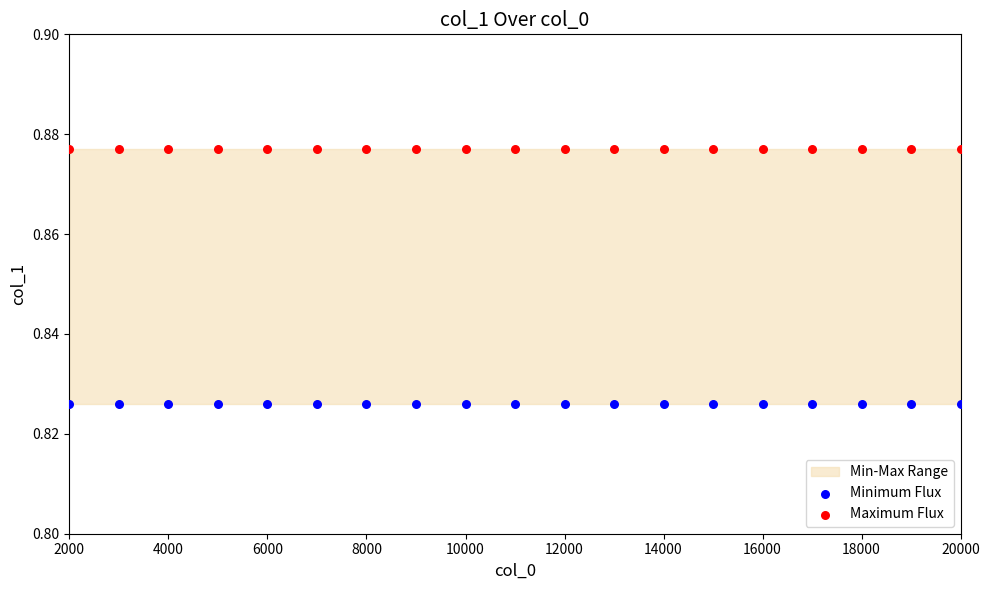

Which series contains the highest Y value?

Maximum Flux